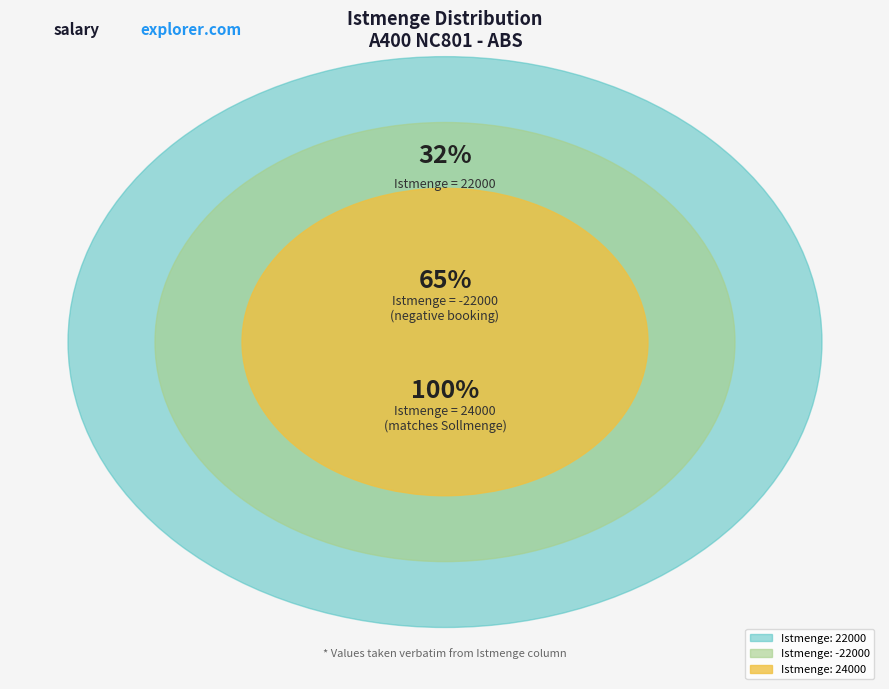

How many slices are in this pie chart?

3